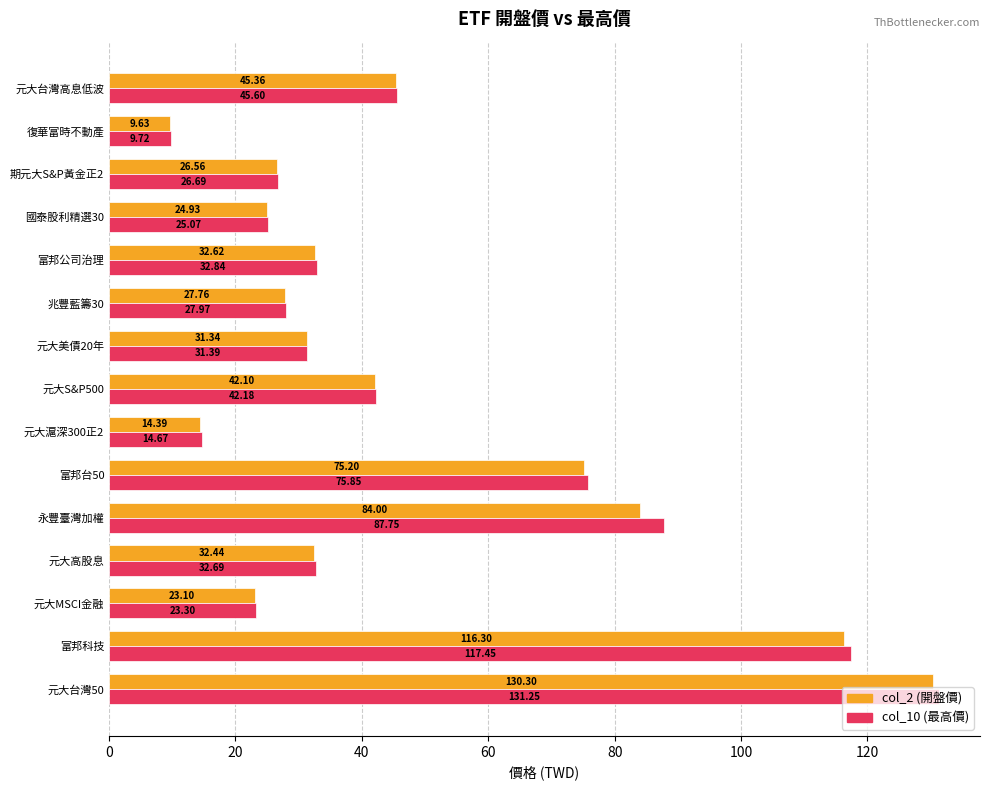

Which series has the largest range (max minus min)?

col_10 (最高價)